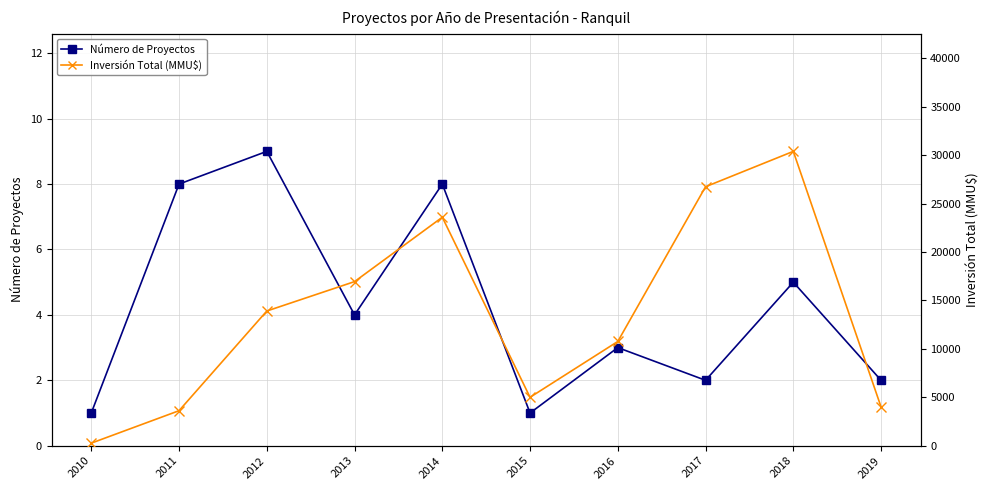

The Inversión Total (MMU$) series shows 6699 at 2016. True or false?

False